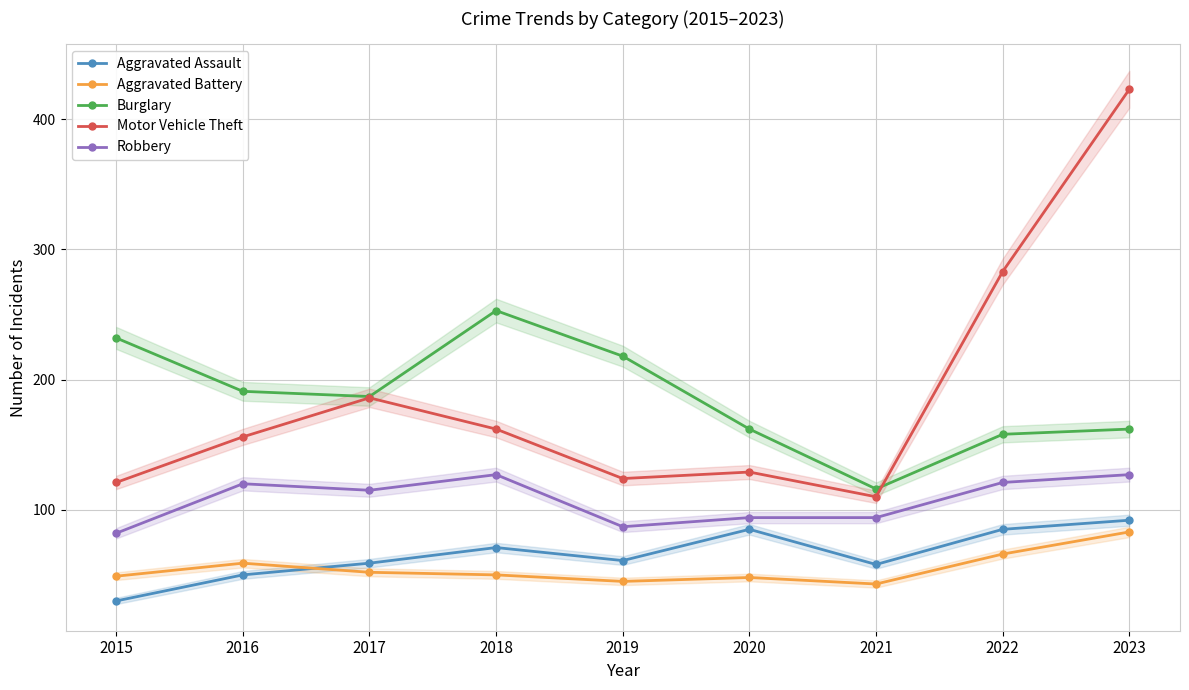

The value of Robbery at 2019 is 142. True or false?

False